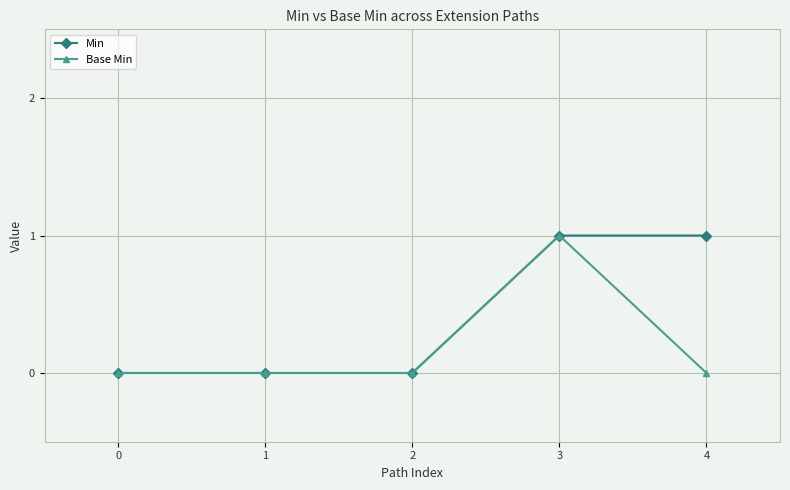

Reading left to right, what are all the values shown in this chart?

Min: 0	0	0	1	1
Base Min: 0	0	0	1	0